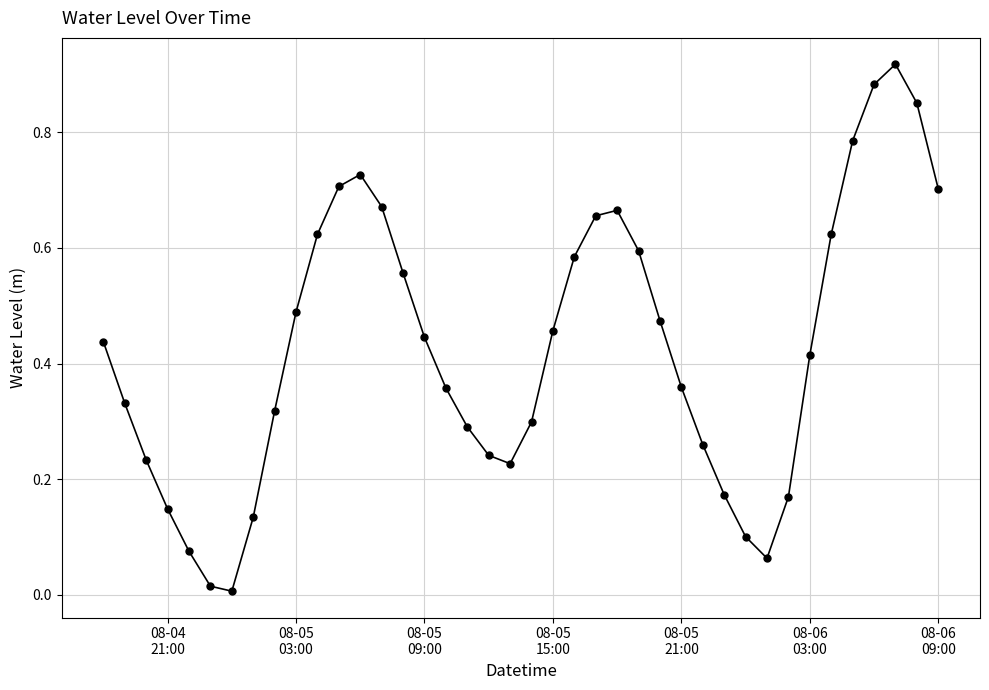

What is the sum of all values?

17.1